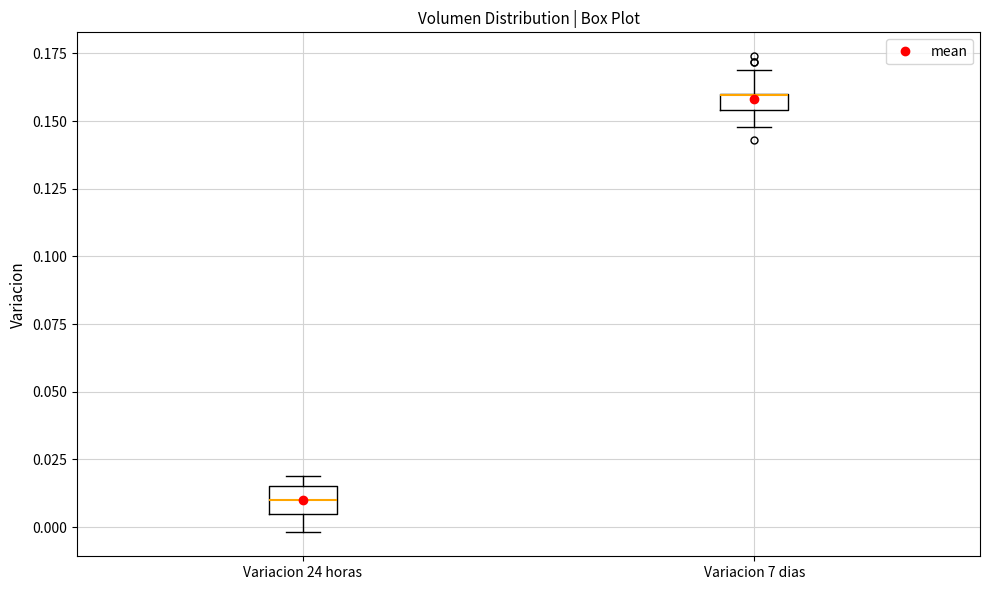

Where does the lower whisker of the box for Variacion 7 dias end on the y-axis? The values are not printed on the chart, so give them approximately, as read against the axis.

0.150